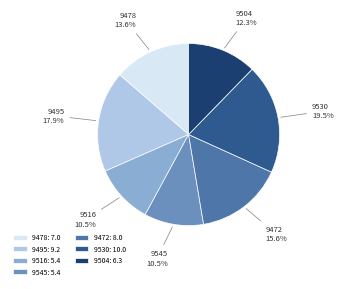

What percentage is NOT represented by 9495?

82.1%